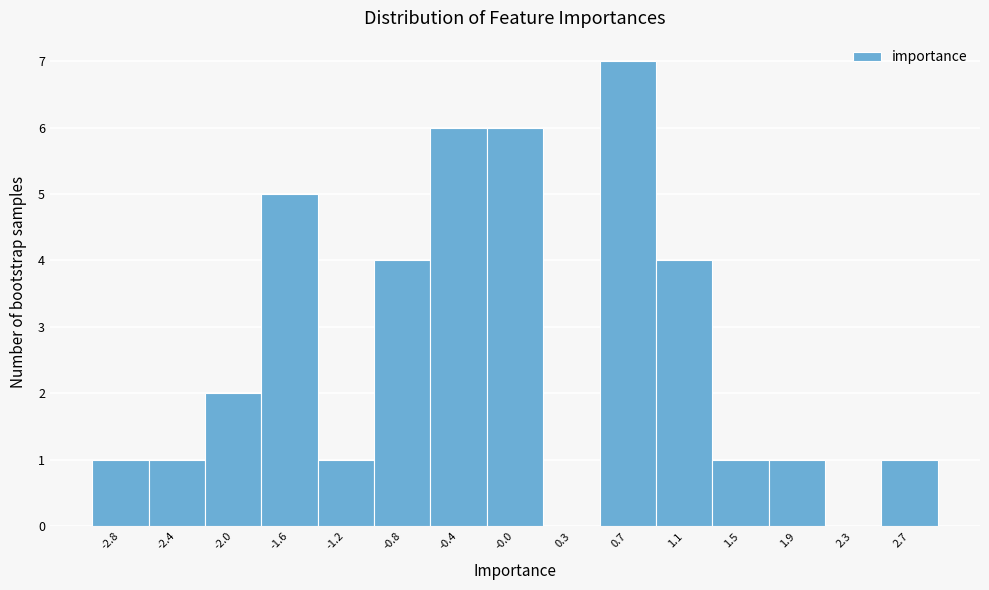

Reading left to right, extract all data points from this chart.

-2.8=1	-2.4=1	-2.0=2	-1.6=5	-1.2=1	-0.8=4	-0.4=6	-0.0=6	0.3=0	0.7=7	1.1=4	1.5=1	1.9=1	2.3=0	2.7=1